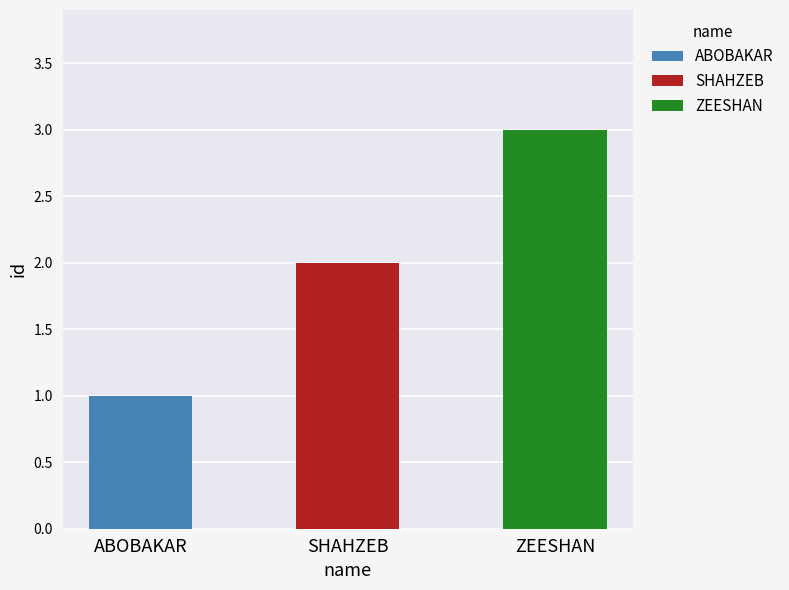

What is the value of the 1st bar from the left?

1